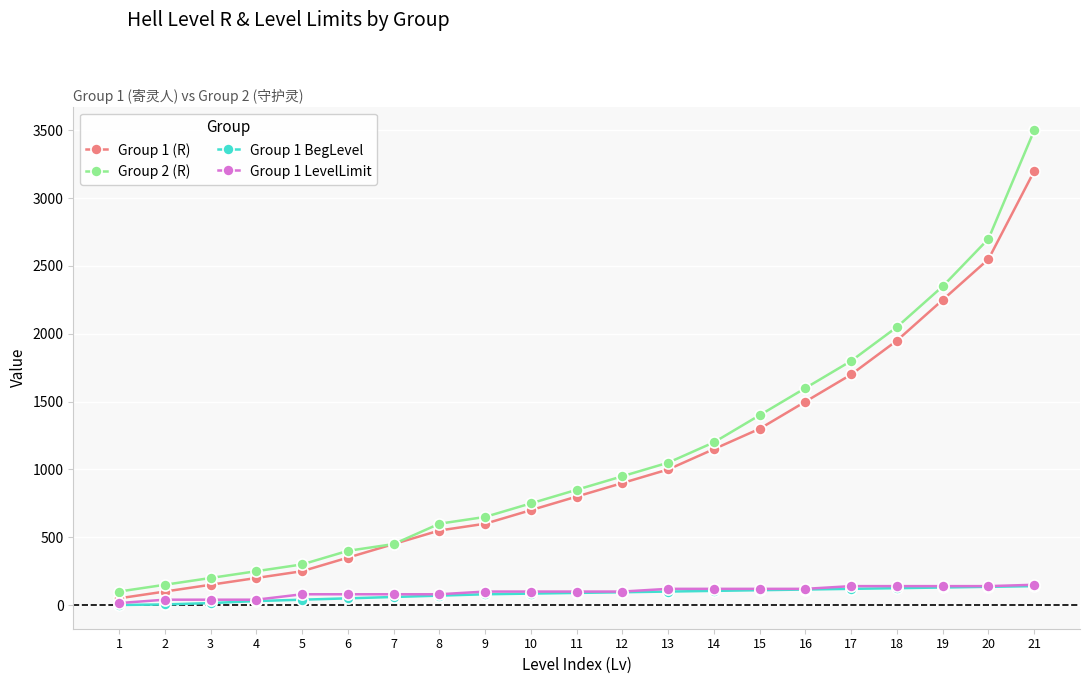

True or false: Group 2 (R) and Group 1 BegLevel cross at least once.

False